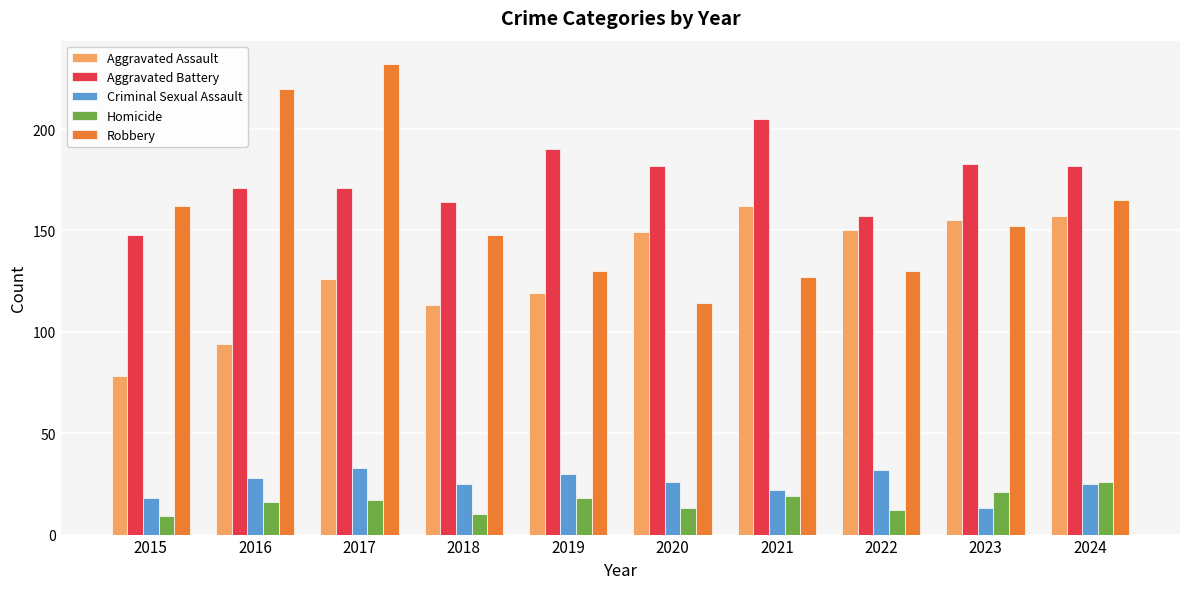

Which series changed the most between 2016 and 2017?

Aggravated Assault